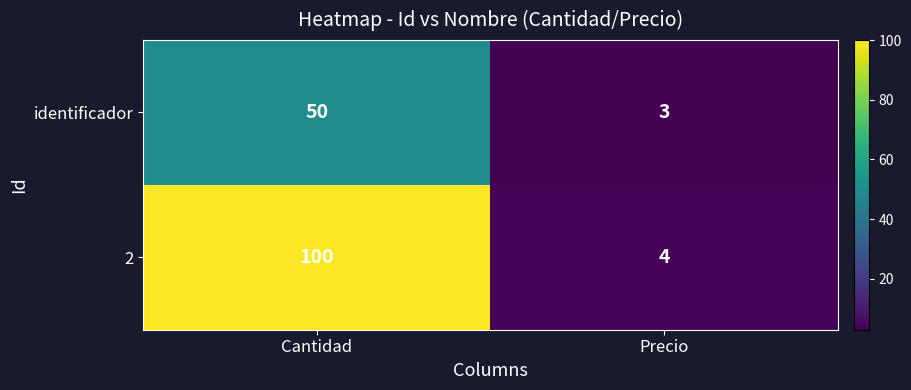

The identificador series shows 50 at Cantidad. True or false?

True